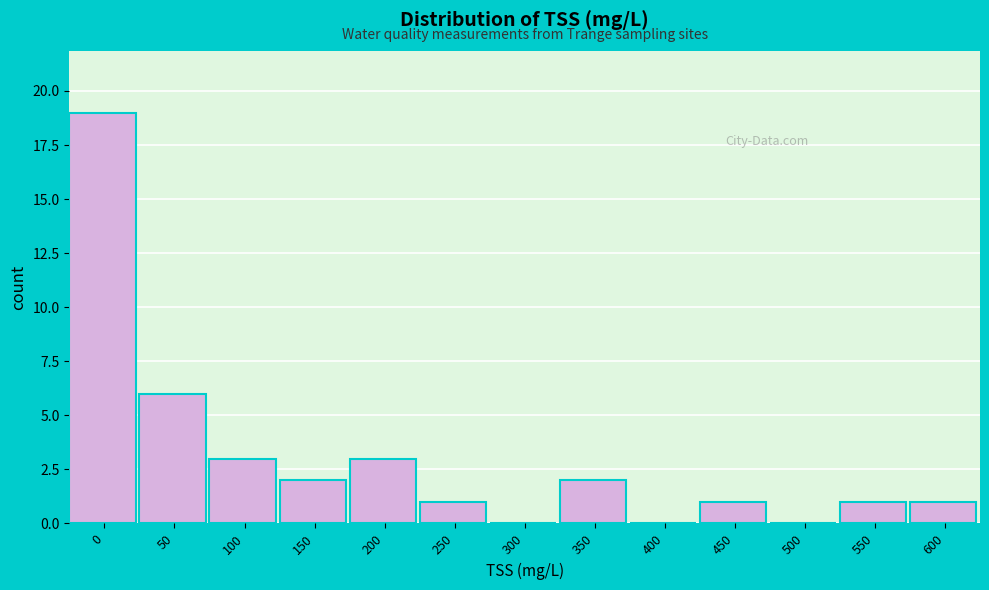

Reading left to right, what are all the values shown in this chart?

0=19	50=6	100=3	150=2	200=3	250=1	300=0	350=2	400=0	450=1	500=0	550=1	600=1